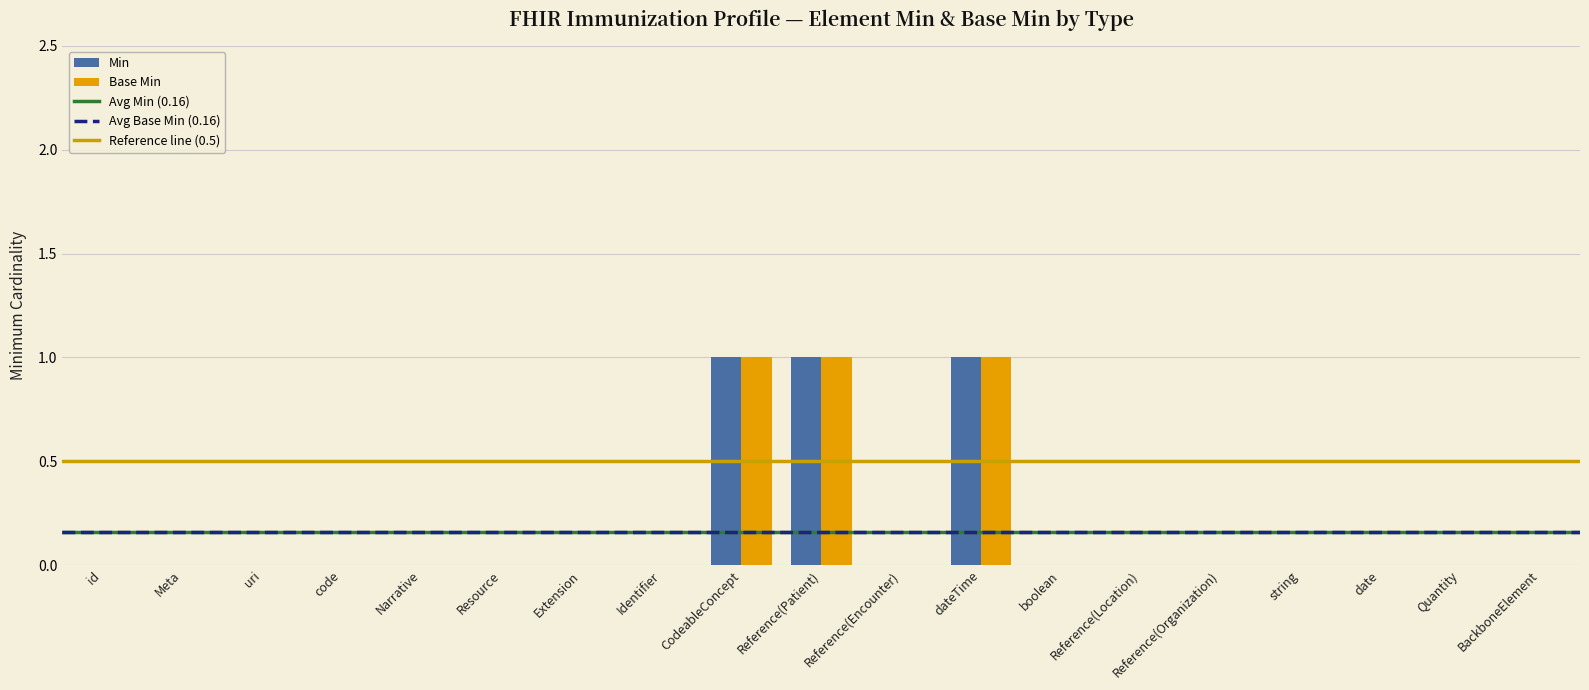

The Base Min series shows 0 at date. True or false?

True